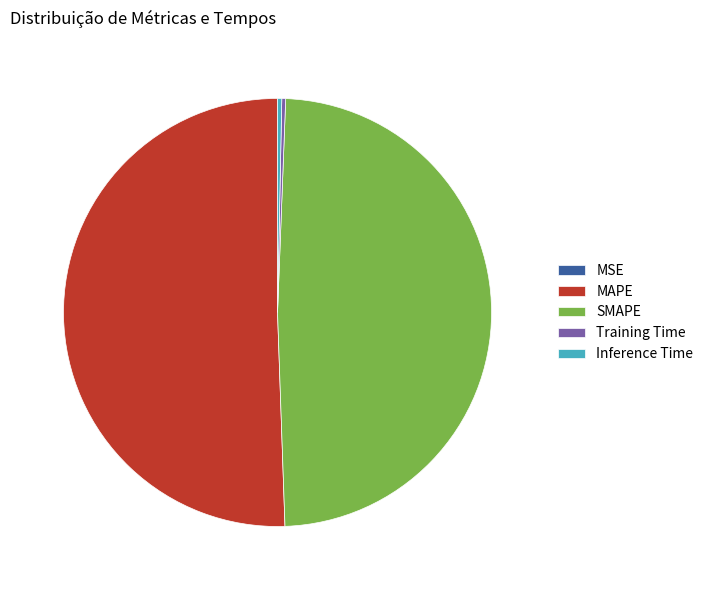

The MAPE slice represents 39% of the pie. True or false?

False